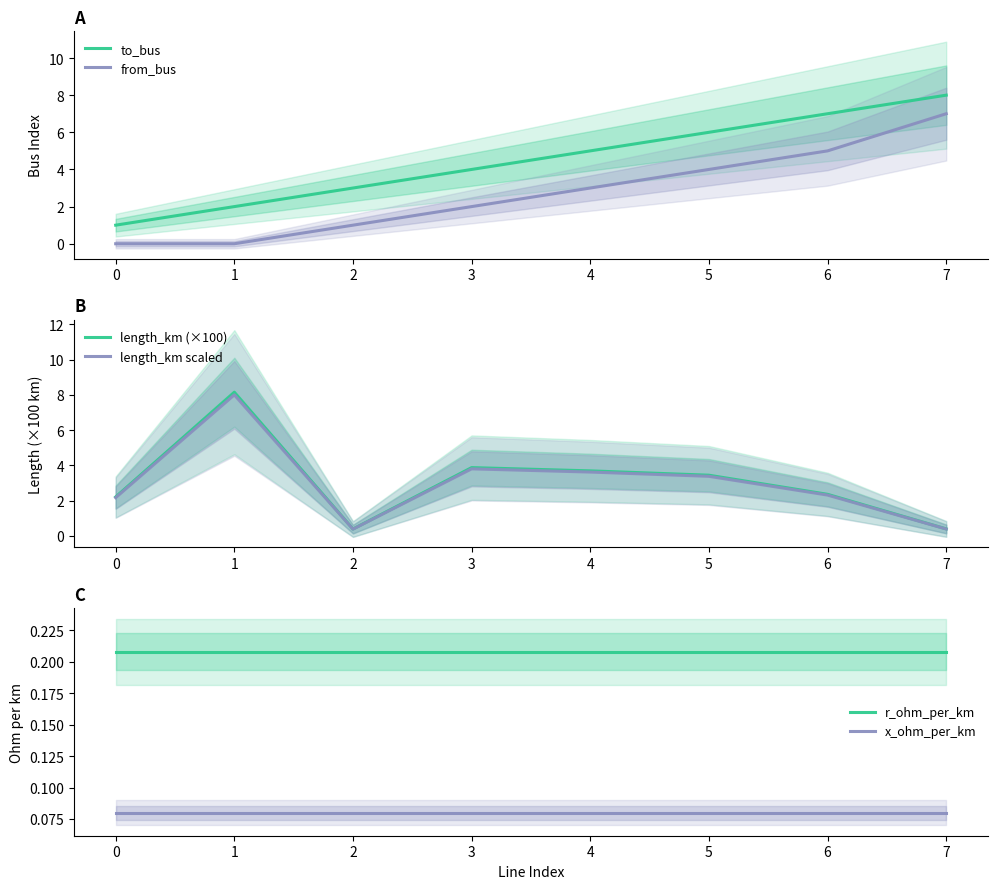

What is the value of the length_km scaled point at the 7th from the left?

2.3